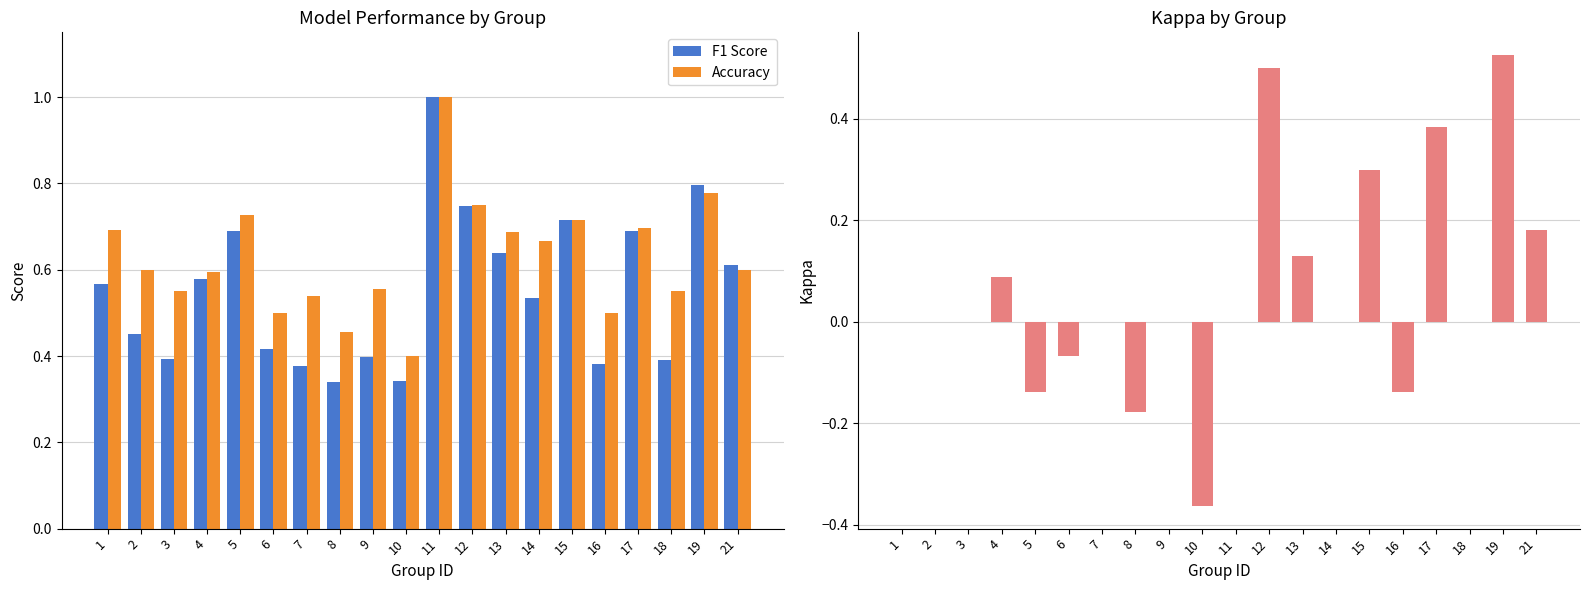

How many bars are there in total?

60